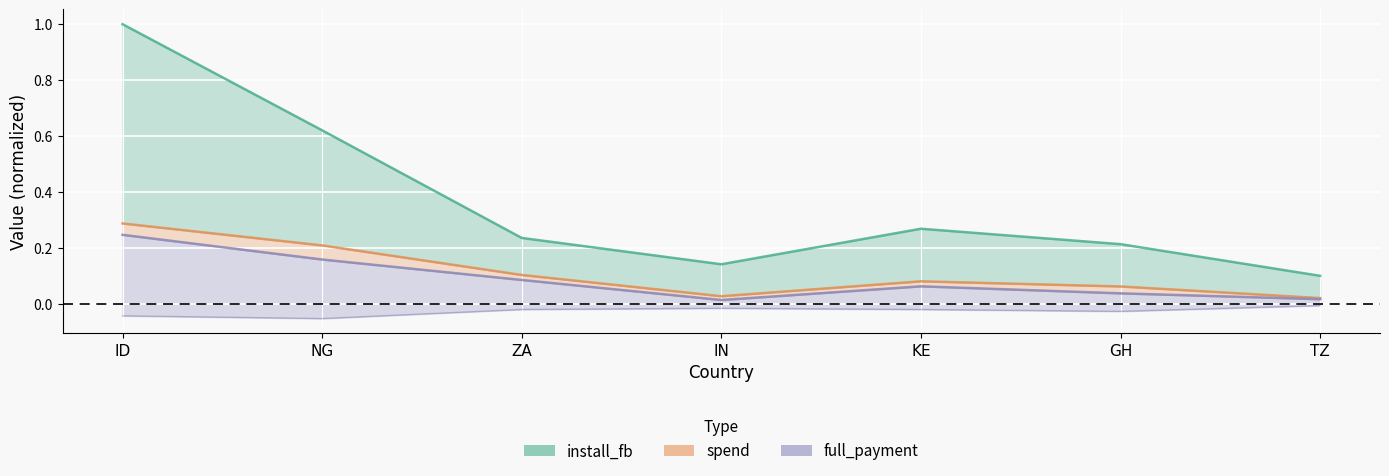

At which category is the sum across all series the highest?

ID